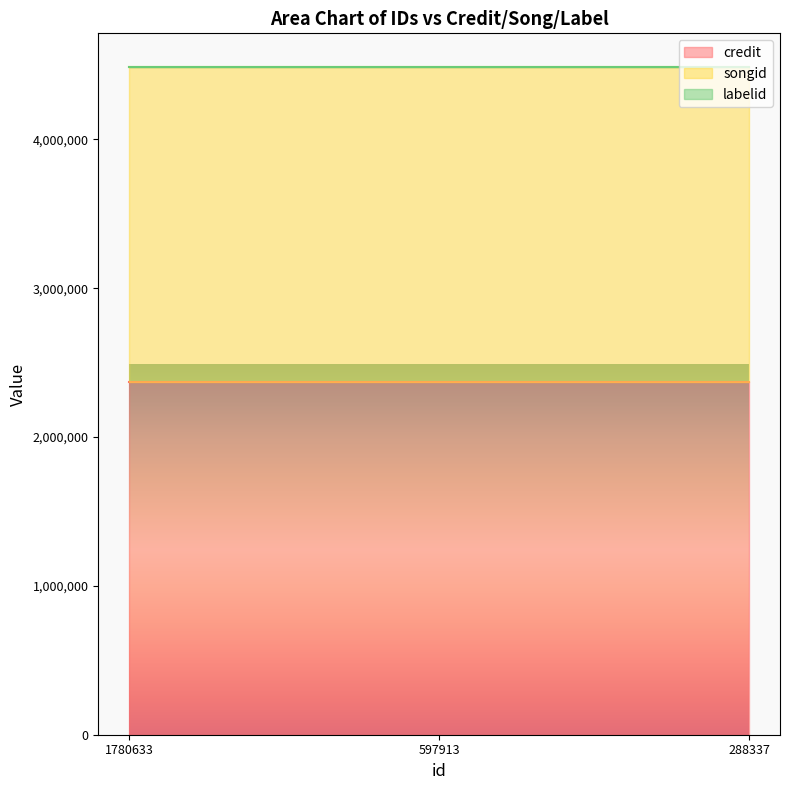

At which label is labelid closest to 4718?

1780633